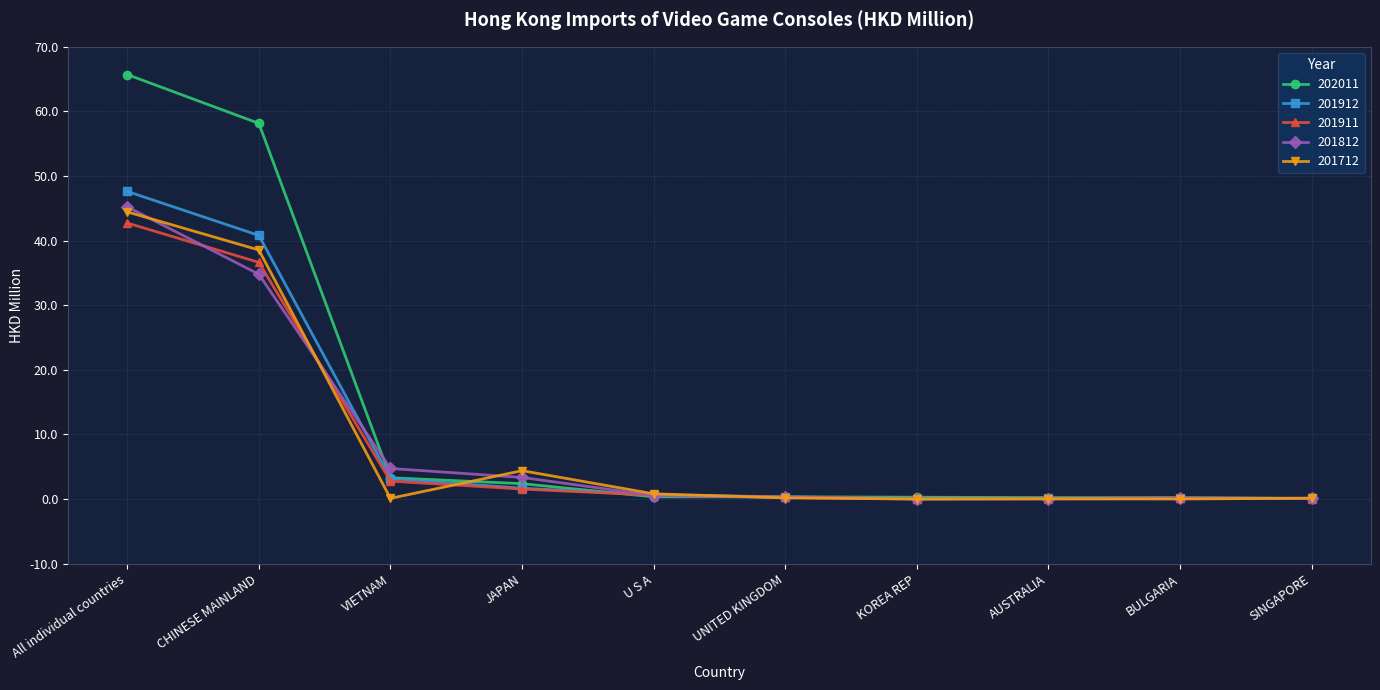

What is the spread (max minus min) of values at All individual countries?

23.0